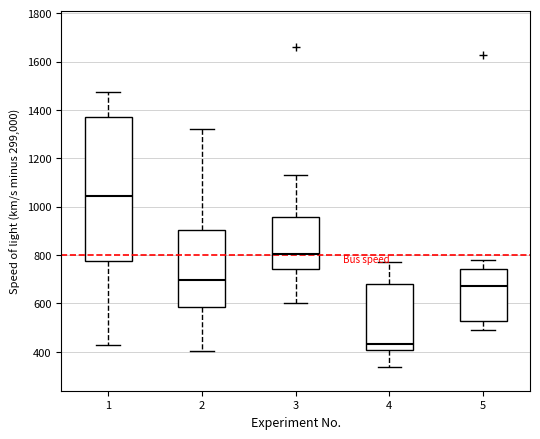

Comparing the boxes themselves (not the whiskers), which one is the tallest?

1